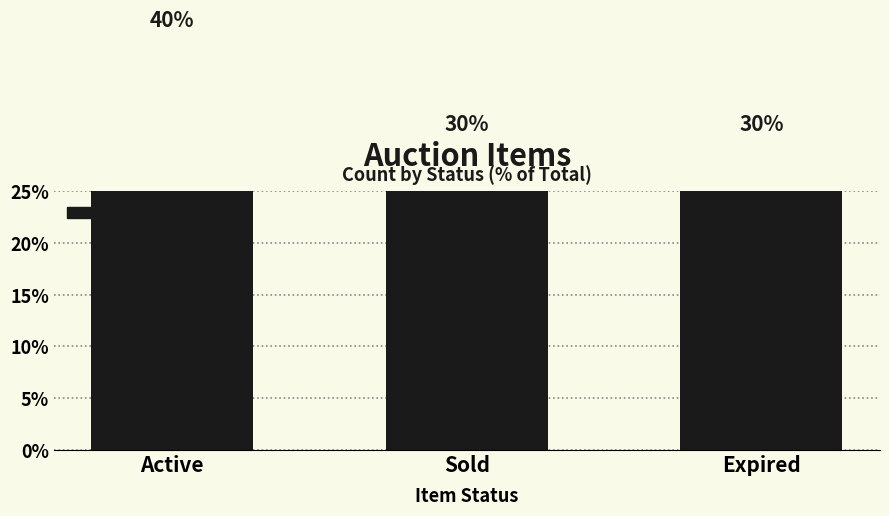

How many bars are there in total?

3